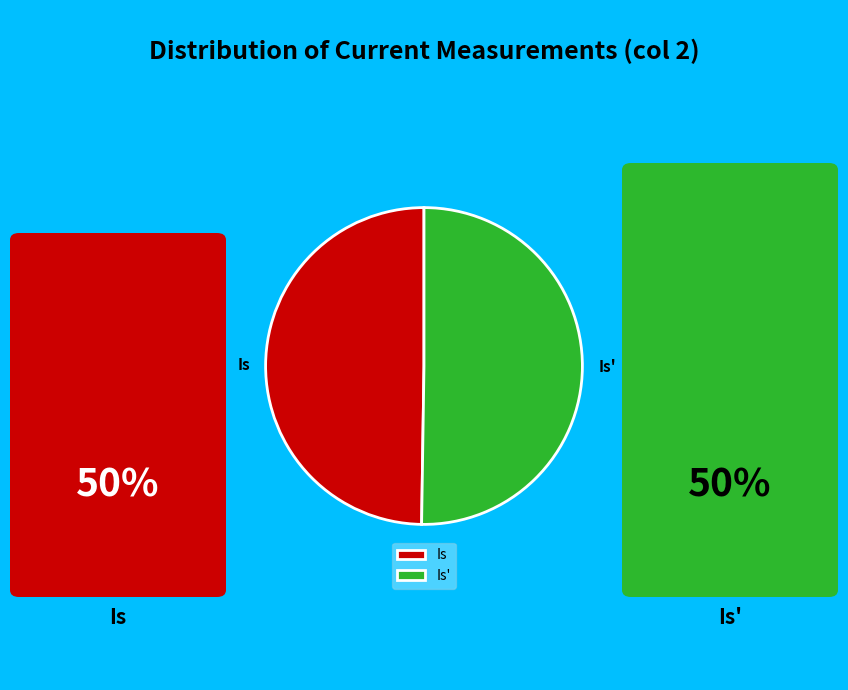

What is the ratio of the value at Is to the value at Is'?

1.0